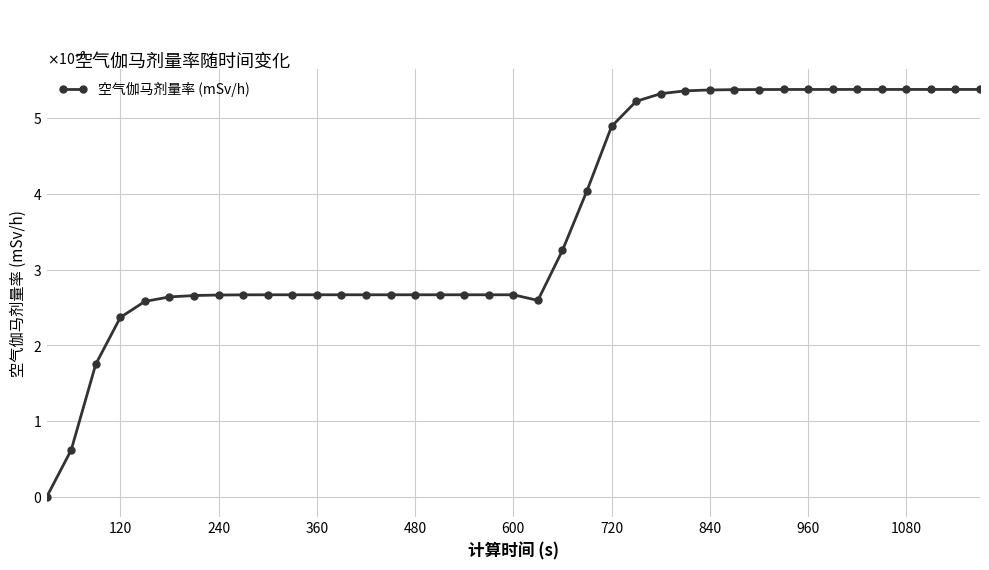

Does the chart have visible grid lines?

Yes